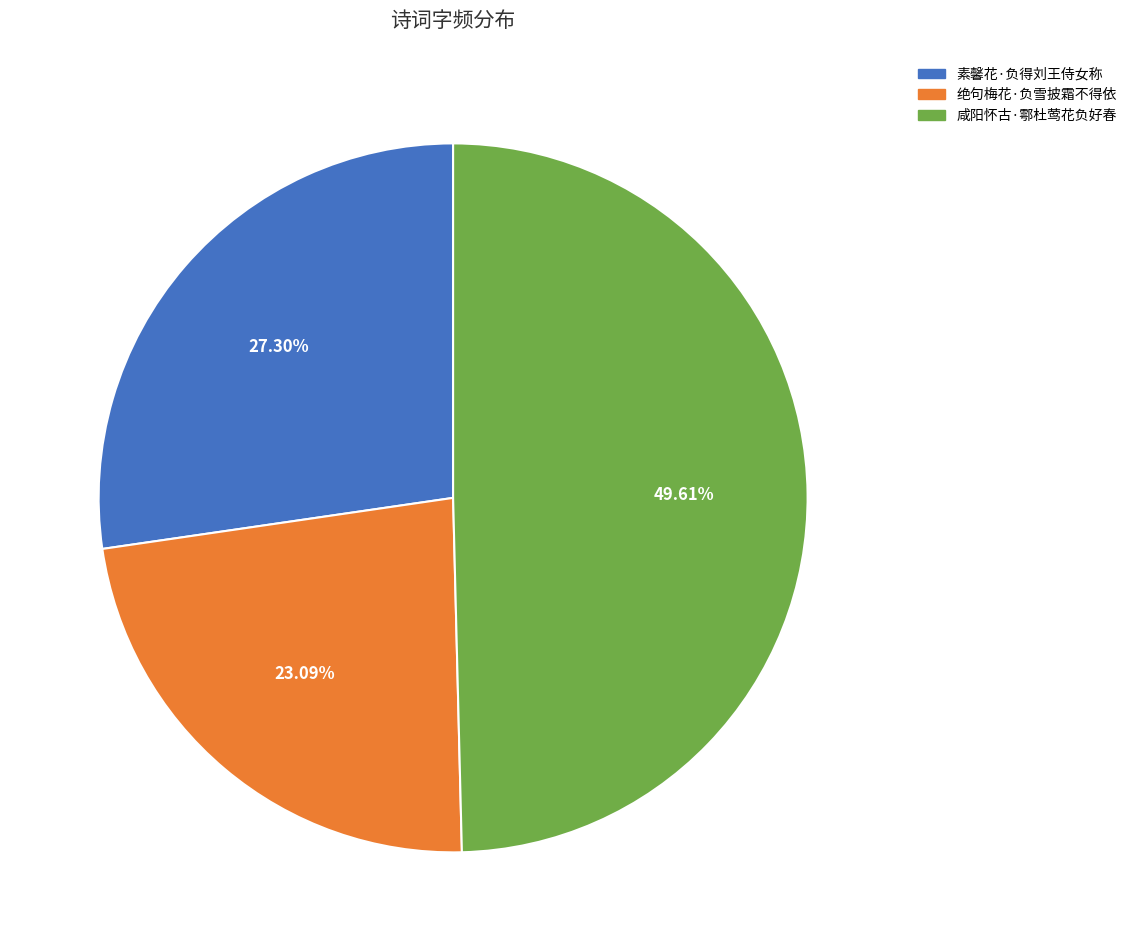

To the nearest percent, what is the difference between the largest and smallest slice percentages?

27%